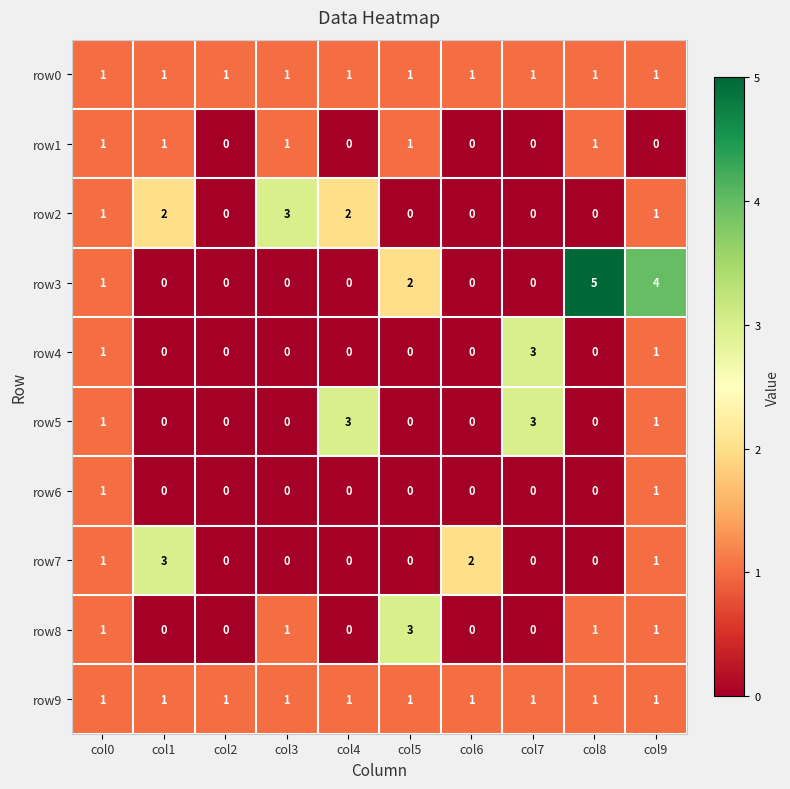

Count the number of categories in the chart.

10